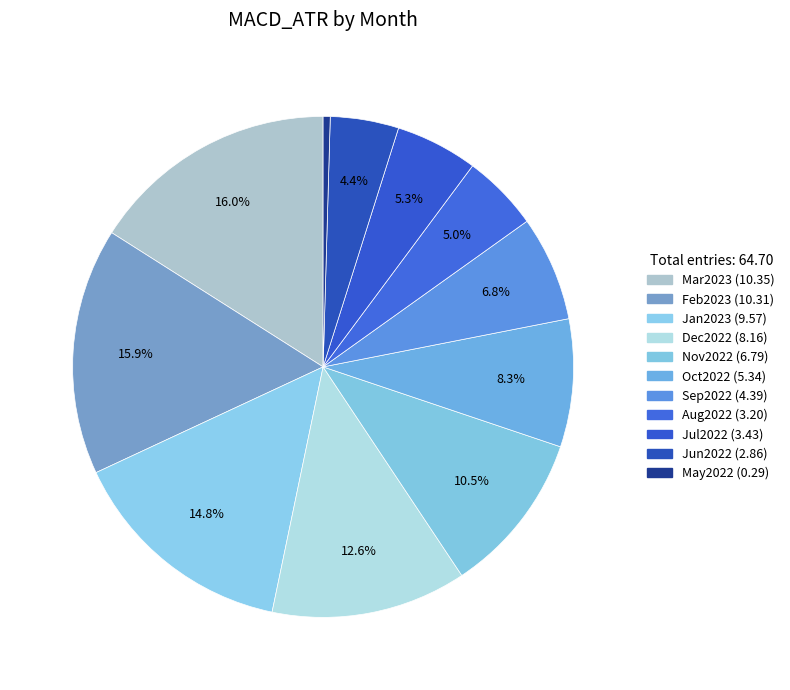

Does Sep2022 represent more than half of the total?

No